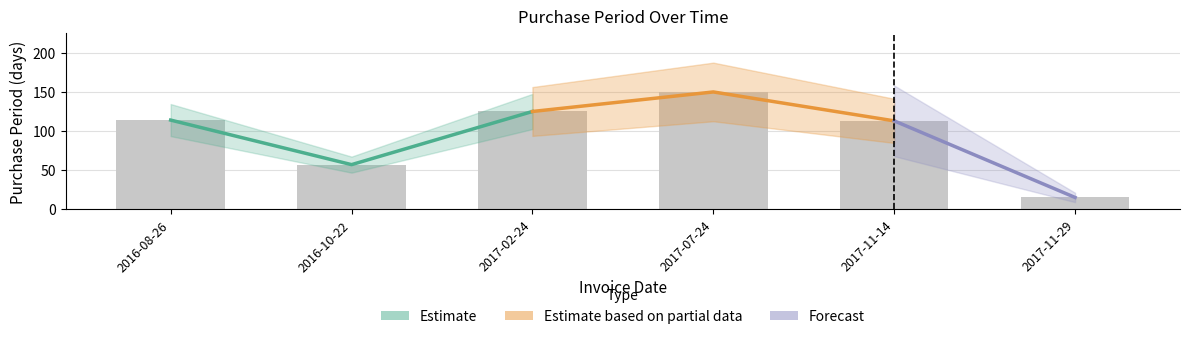

Approximately how many times larger is the value at 2016-10-22 compared to 2017-11-14?

0.5